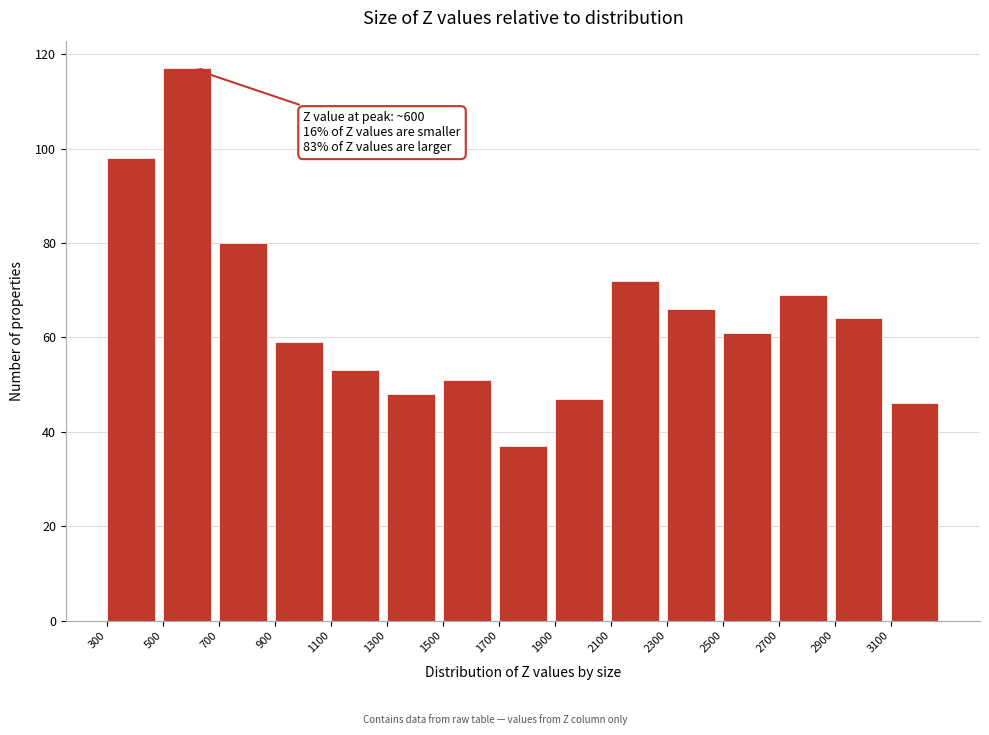

Which range on the x-axis has the tallest bar?

500 to 700